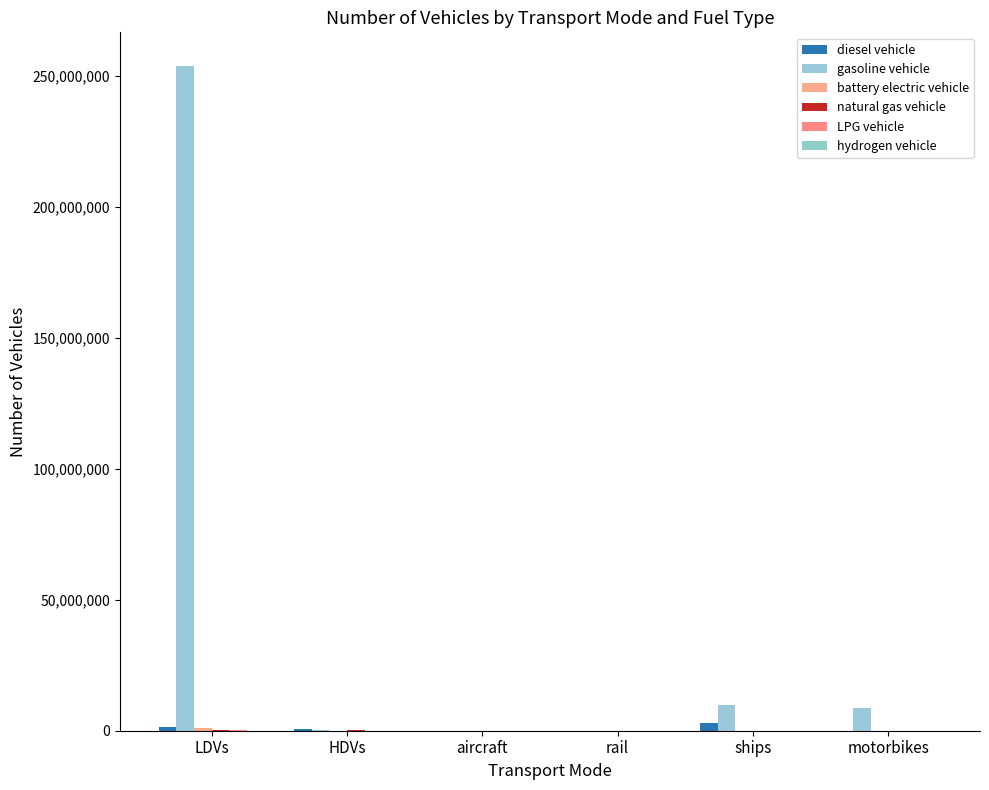

Which series has the largest total across all categories?

gasoline vehicle